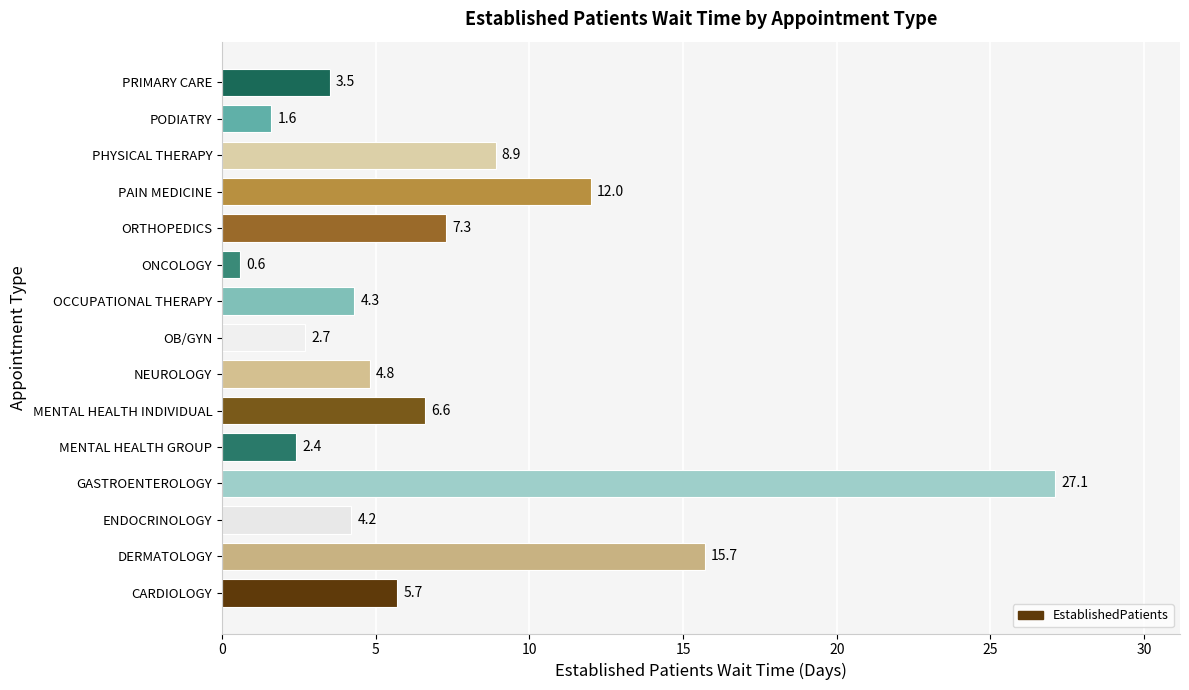

Where is the data nearest to the value 13?

PAIN MEDICINE